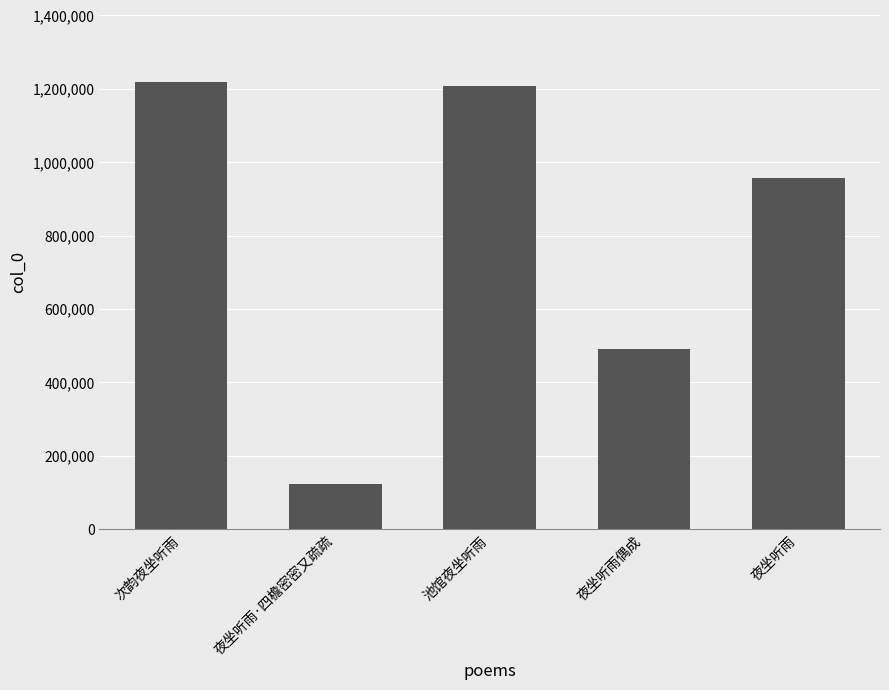

Are the bars horizontal?

No